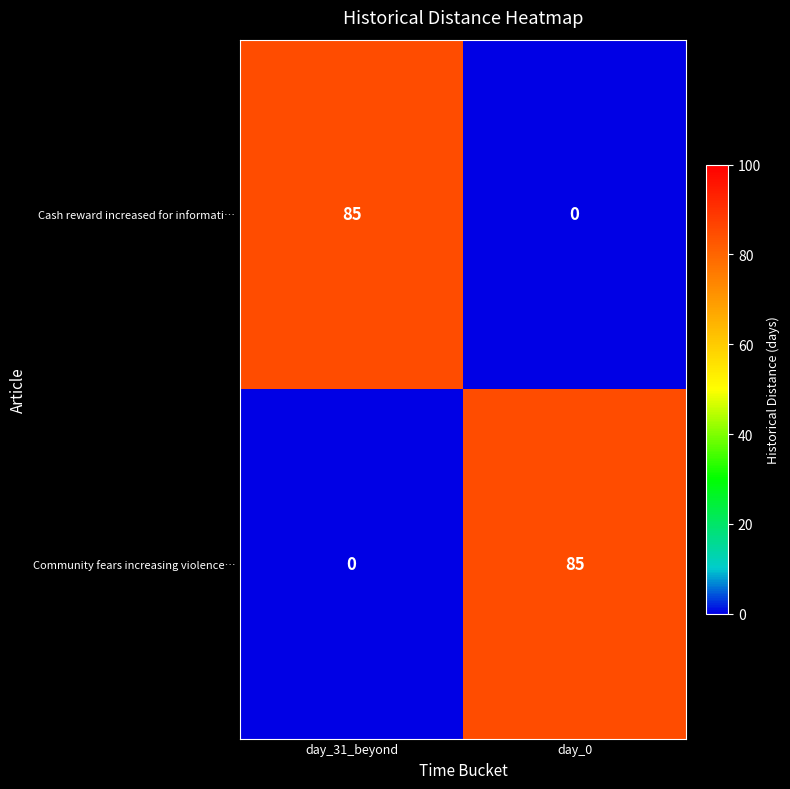

How many values in Community fears increasing violence… are above zero?

1